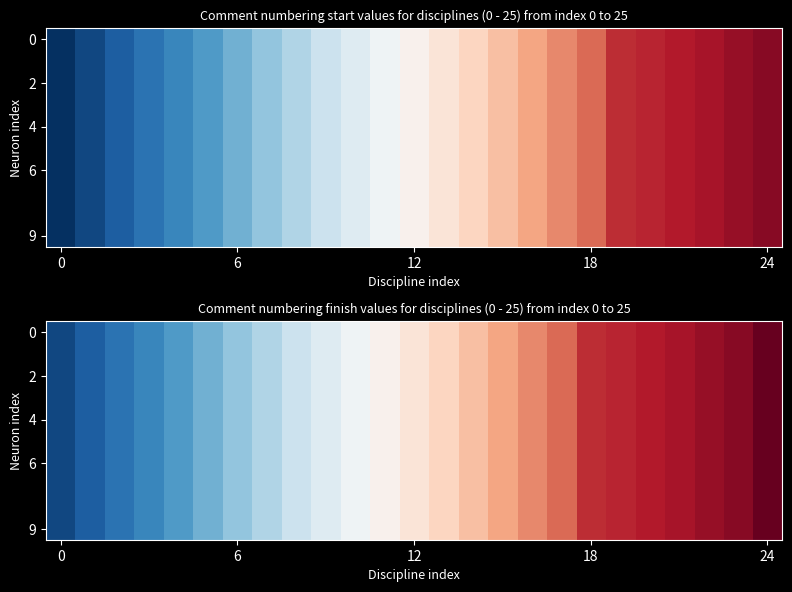

At how many categories does at least one series exceed 17345?

8